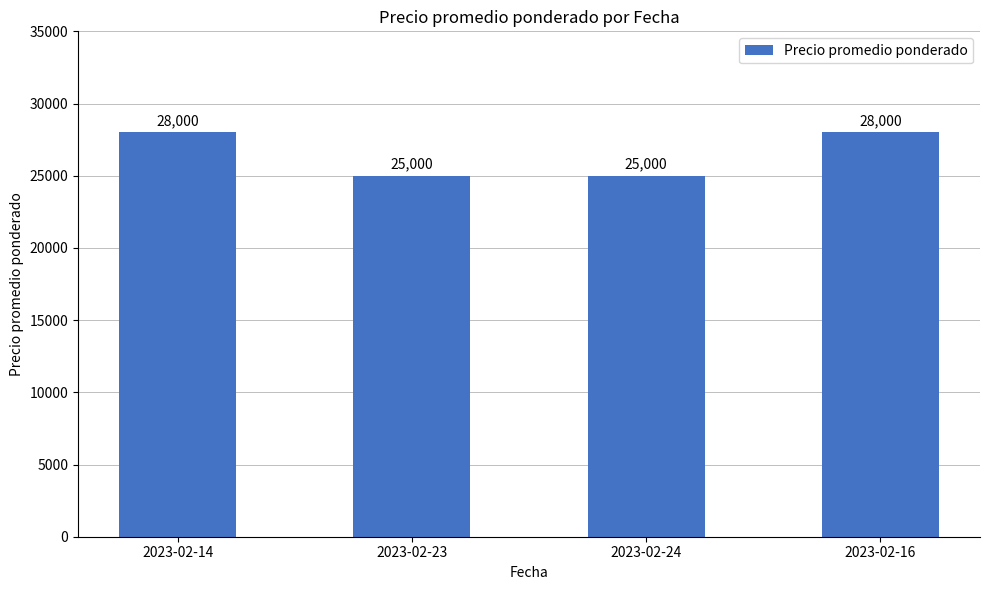

What is the ratio of the value at 2023-02-14 to the value at 2023-02-16?

1.0